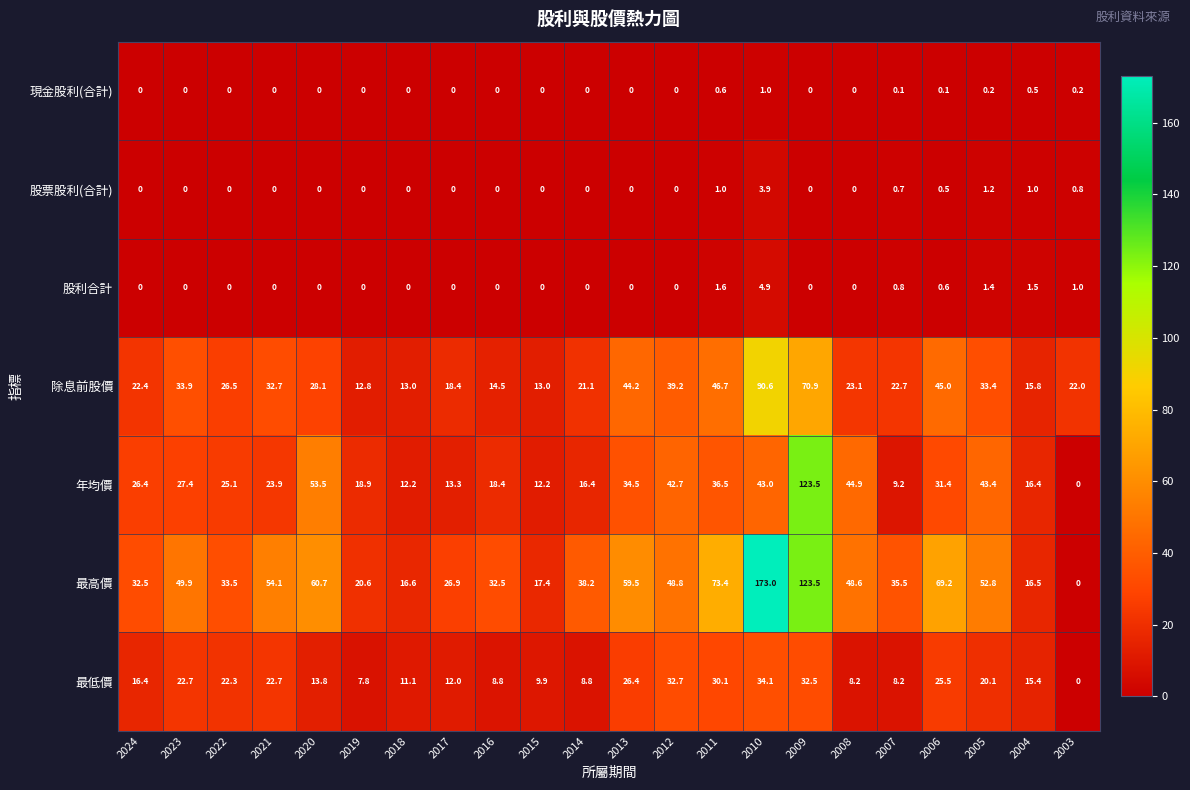

At which category does the chart reach its peak across all series?

2010